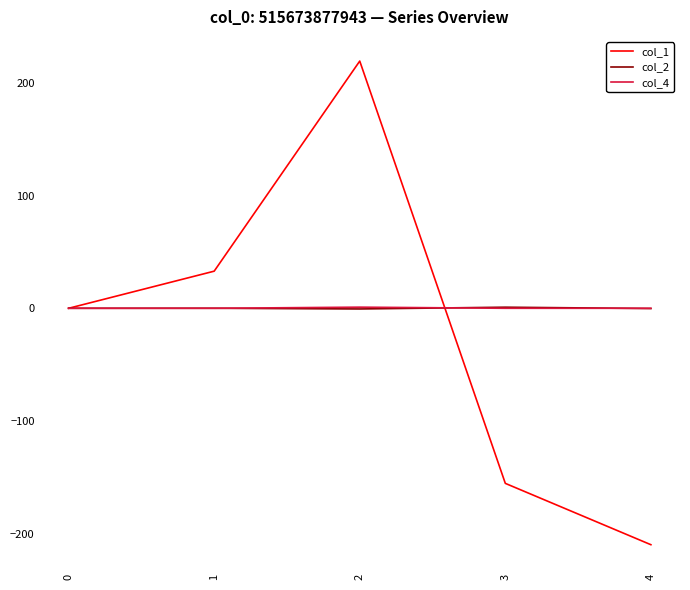

Which series has the largest range (max minus min)?

col_1